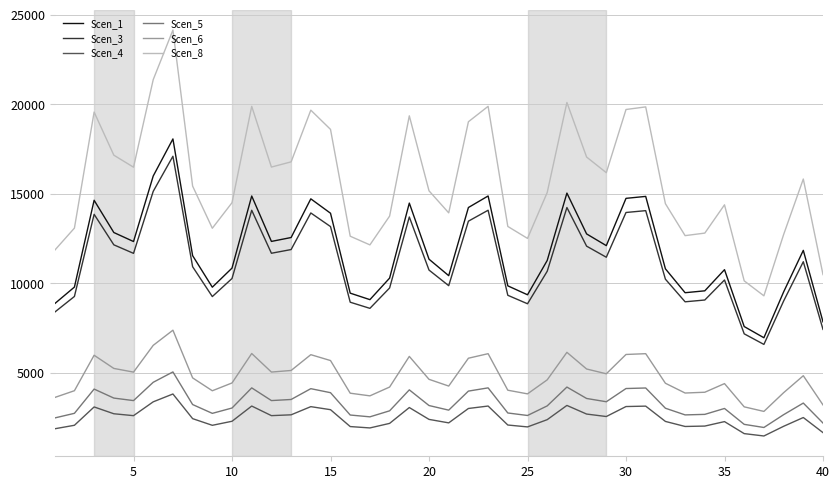

What is the maximum value shown in the chart?

24139.9